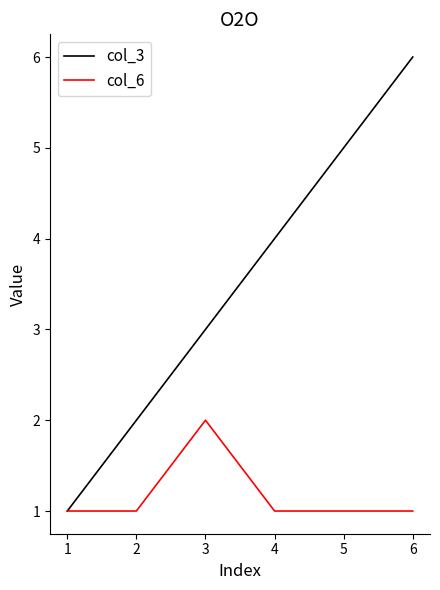

What is the maximum value for col_6?

2